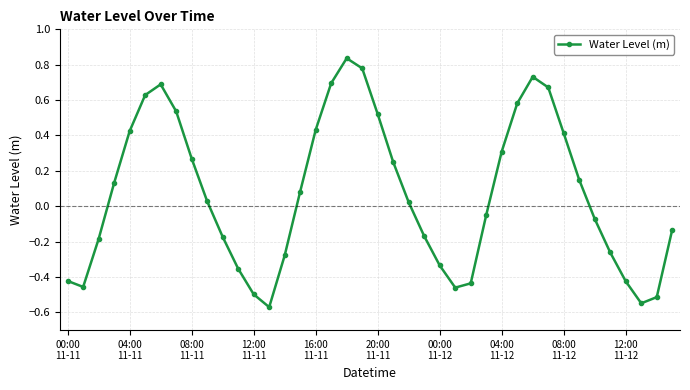

True or false: the data has more than 2 interior local peaks.

True